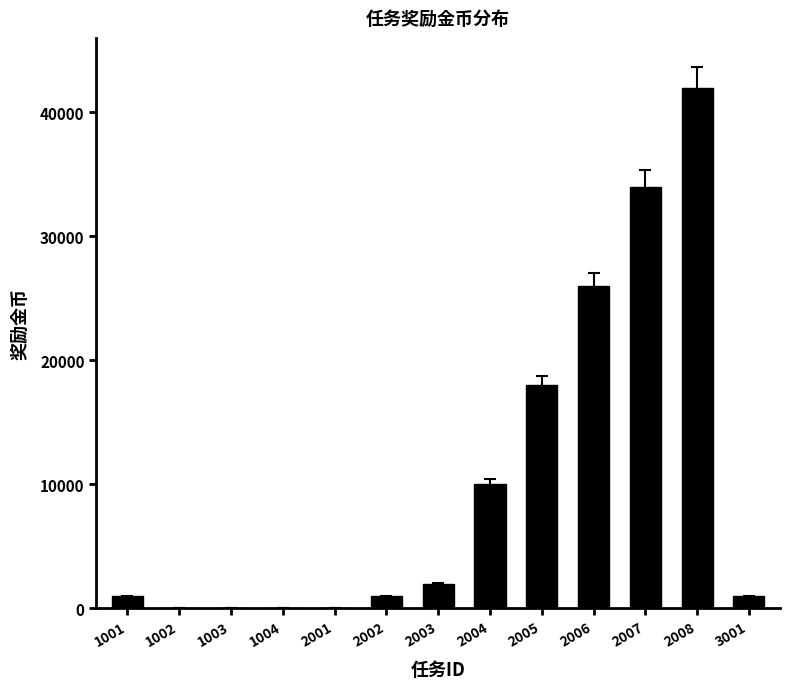

What is the greatest value displayed?

42000